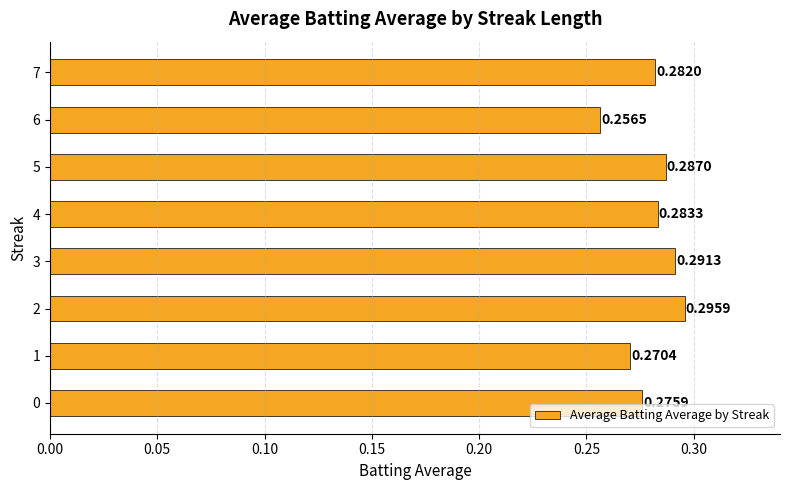

Which label corresponds to the largest value in the chart?

2